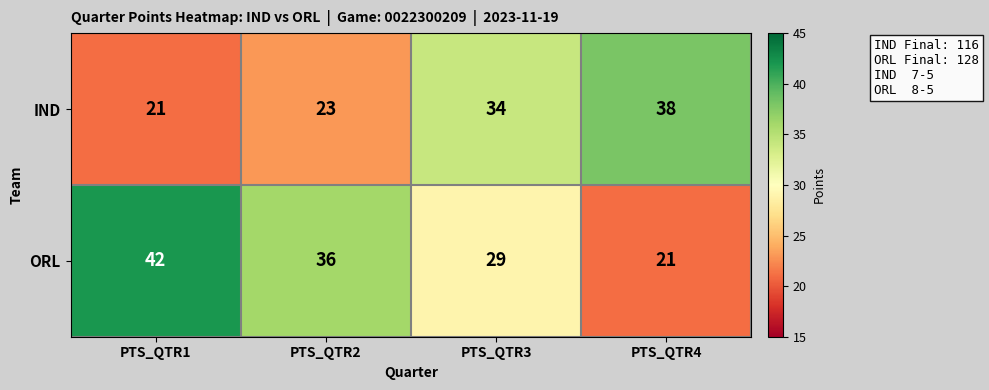

What is the lowest value of the IND series?

21